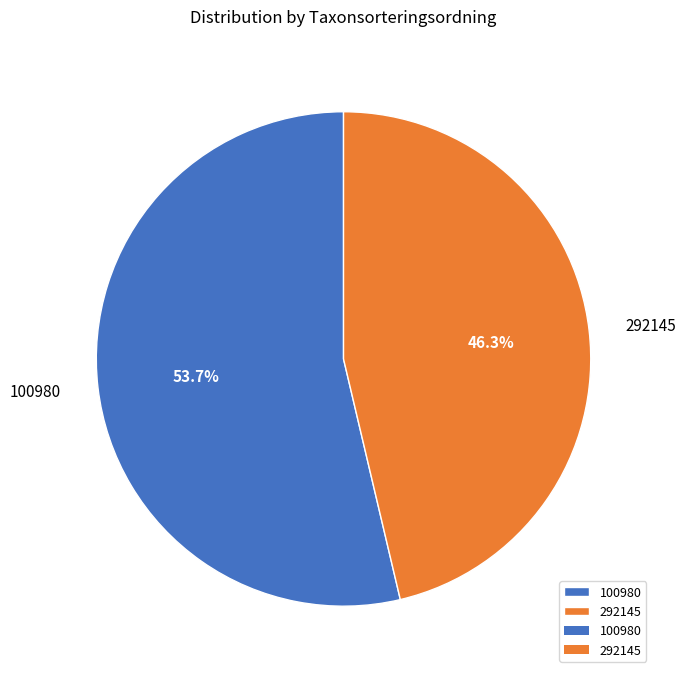

True or false: 100980 accounts for 39% of the total.

False